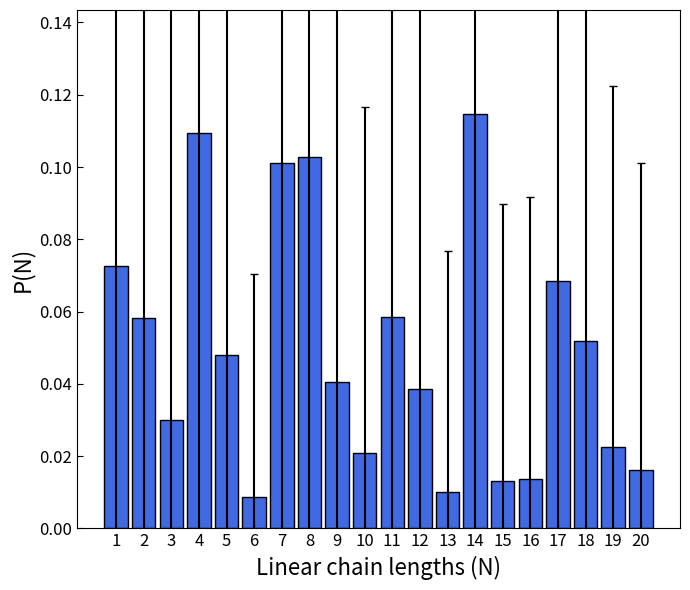

True or false: the data shows 0.1 at 5.

False